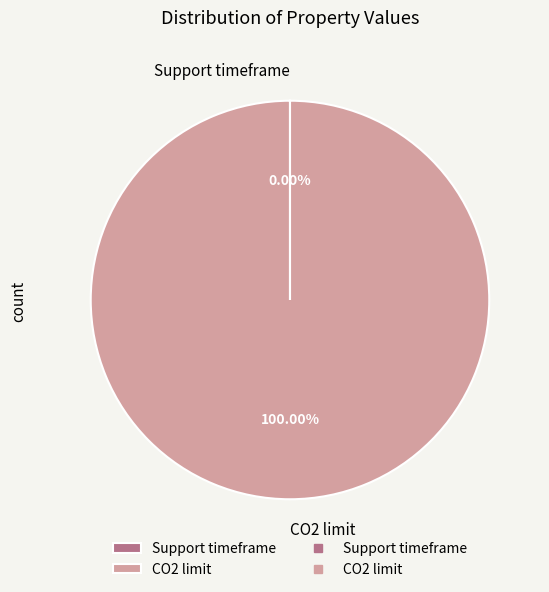

What percentage is the CO2 limit slice, to the nearest percent?

100%